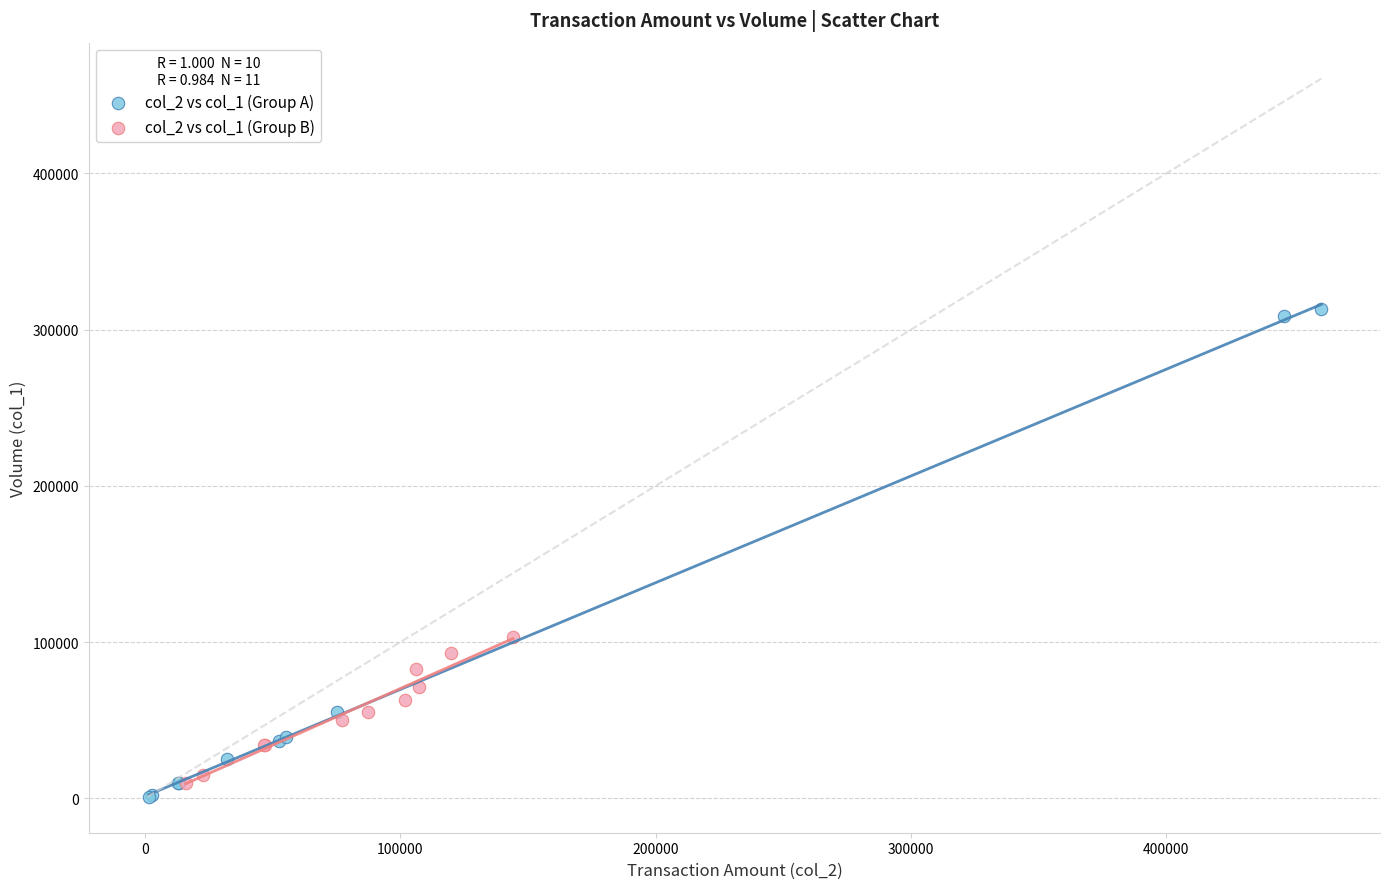

Which series contains the lowest Y value?

col_2 vs col_1 (Group A)